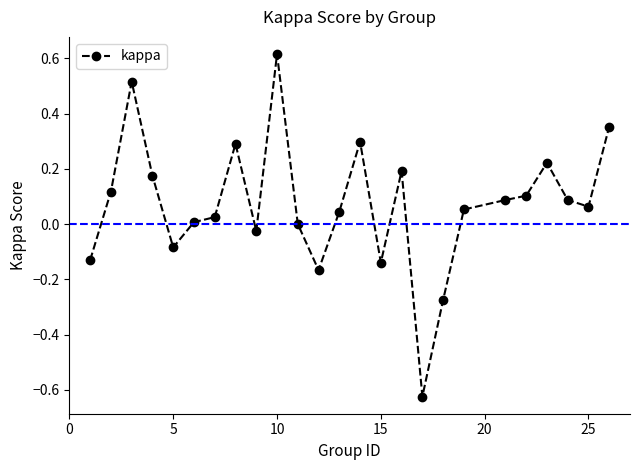

What is the difference between the second highest and second lowest values?

0.8